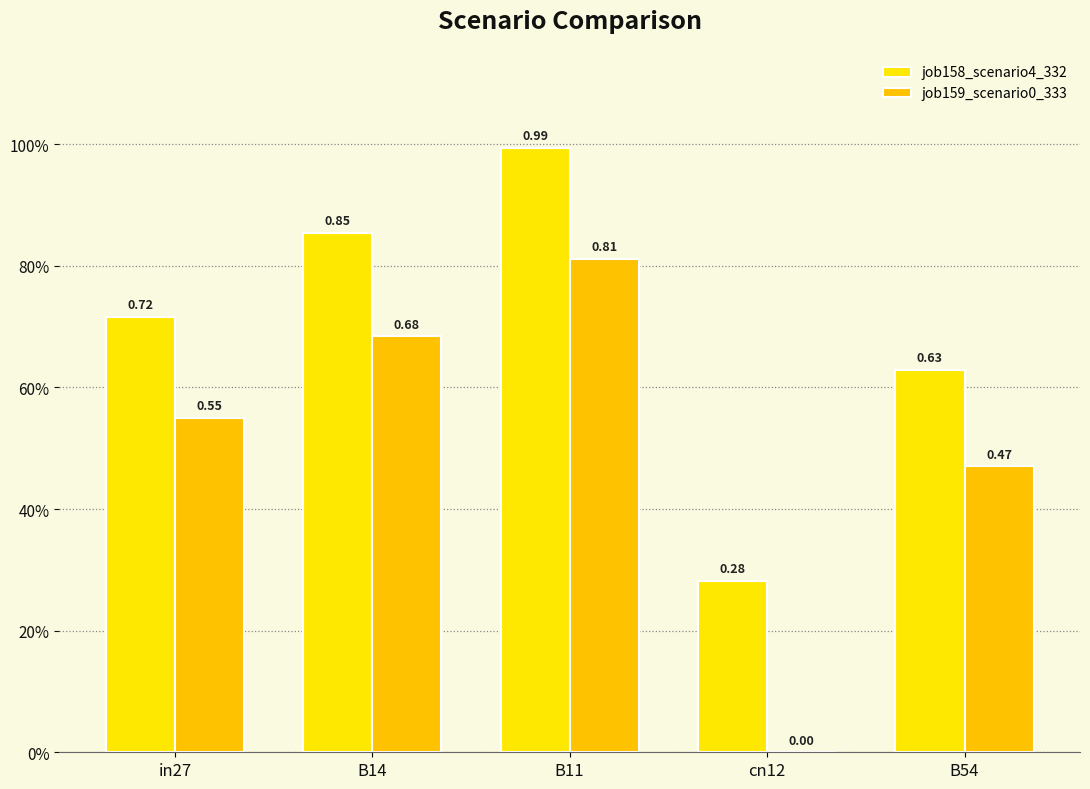

Does the chart contain stacked bars?

No